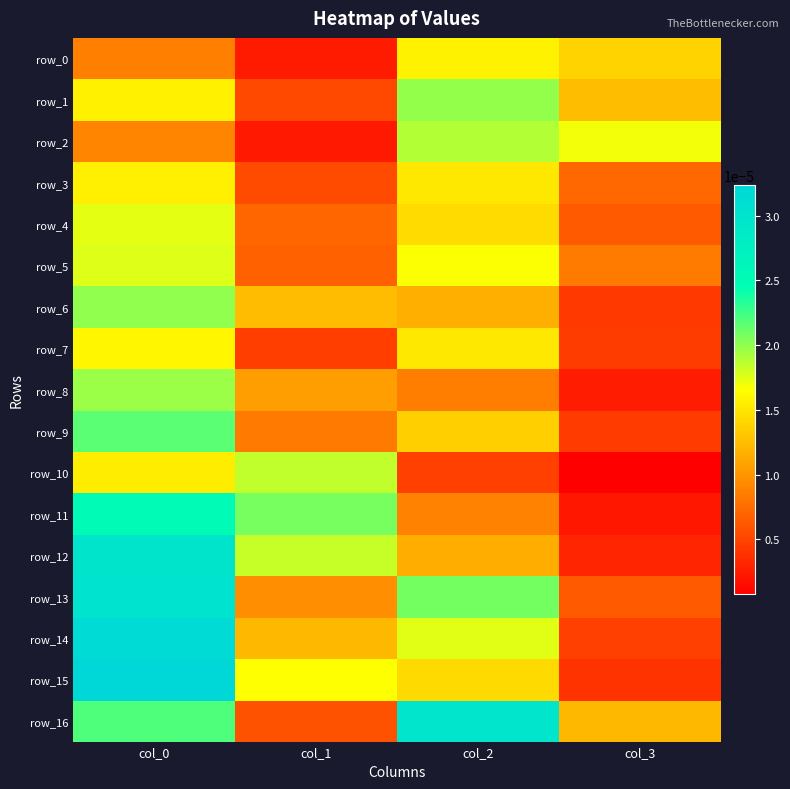

Is it true that row_9 equals 0.0 at col_0?

True